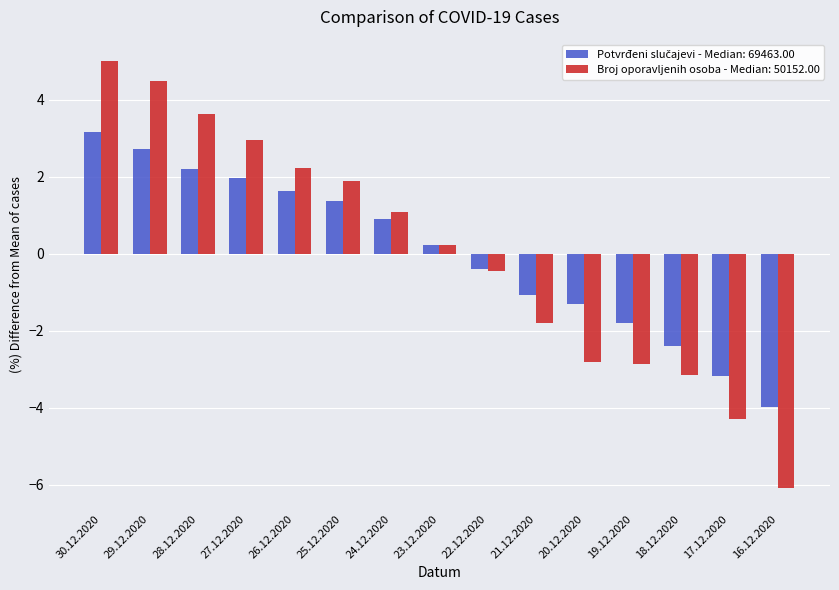

The Broj oporavljenih osoba - Median: 50152.00 series shows 2.8 at 25.12.2020. True or false?

False